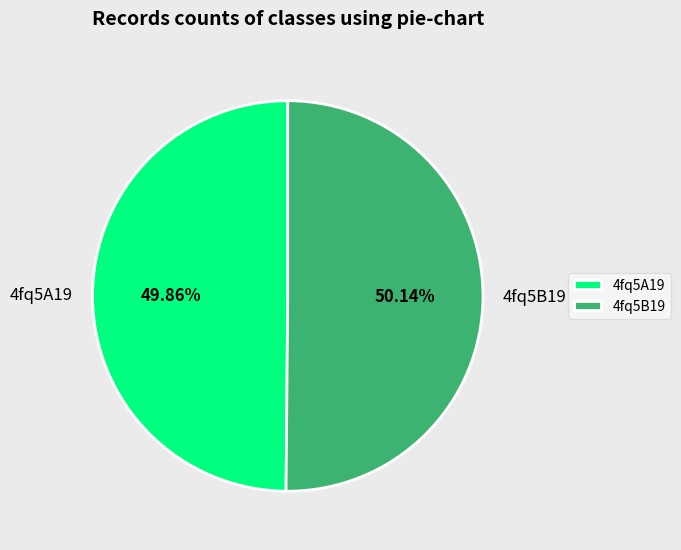

The 4fq5B19 slice represents 50% of the pie. True or false?

True